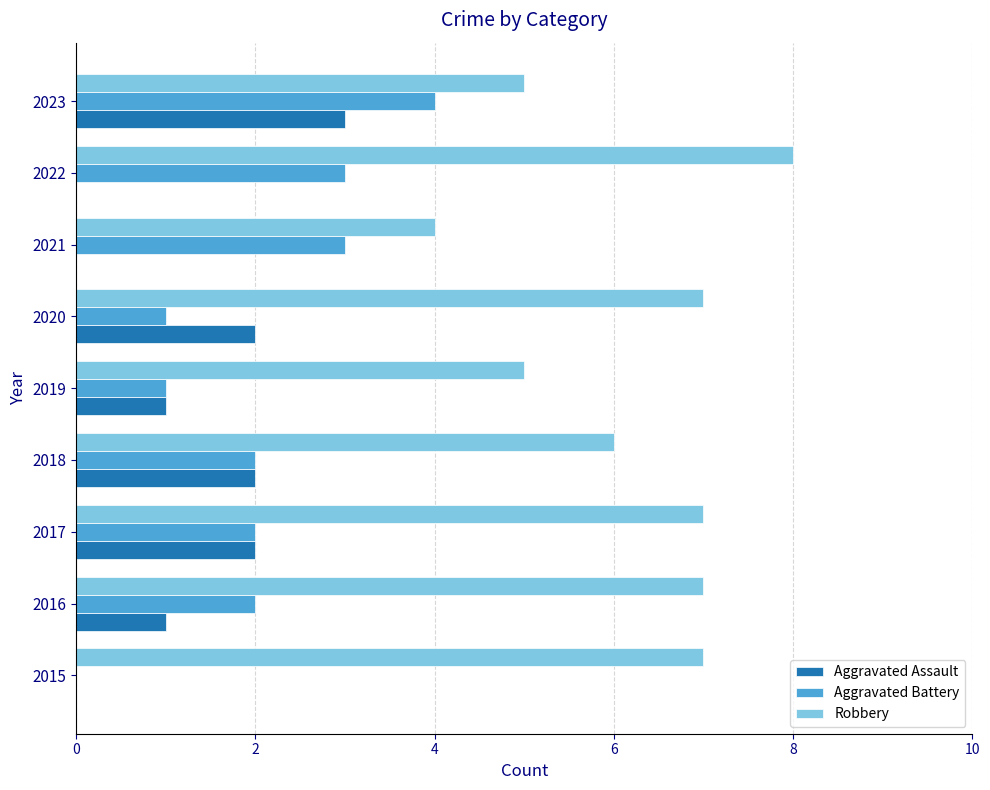

Read the Aggravated Assault value at 2023.

3